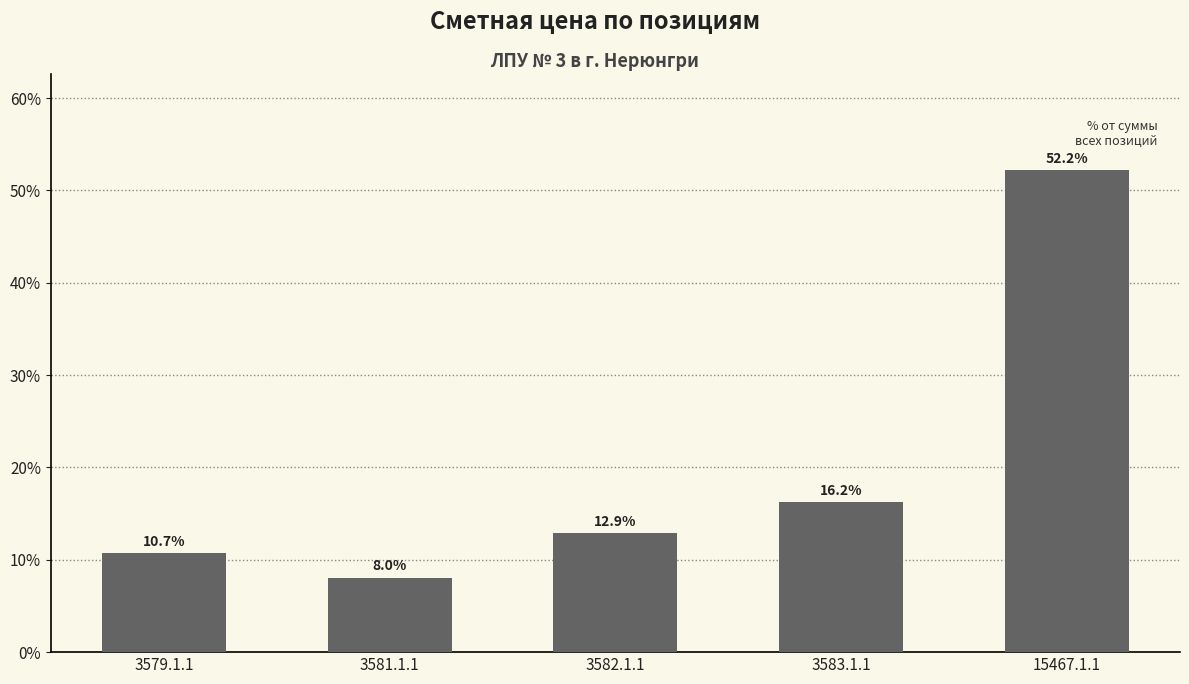

Count the number of data series in this chart.

1